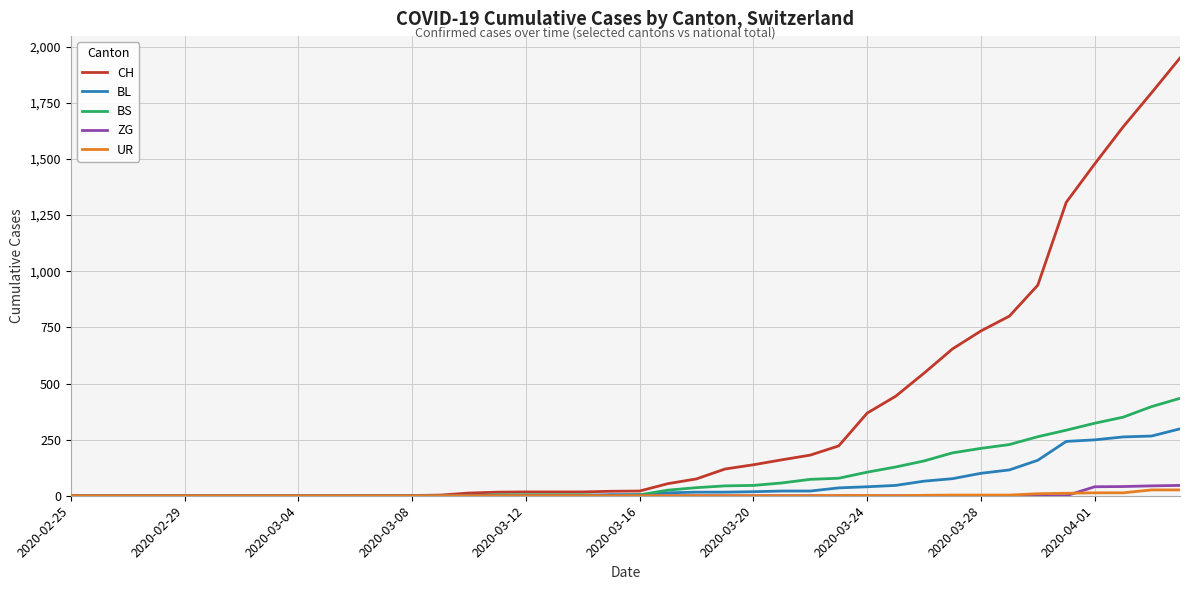

Which series has the widest spread of values?

CH